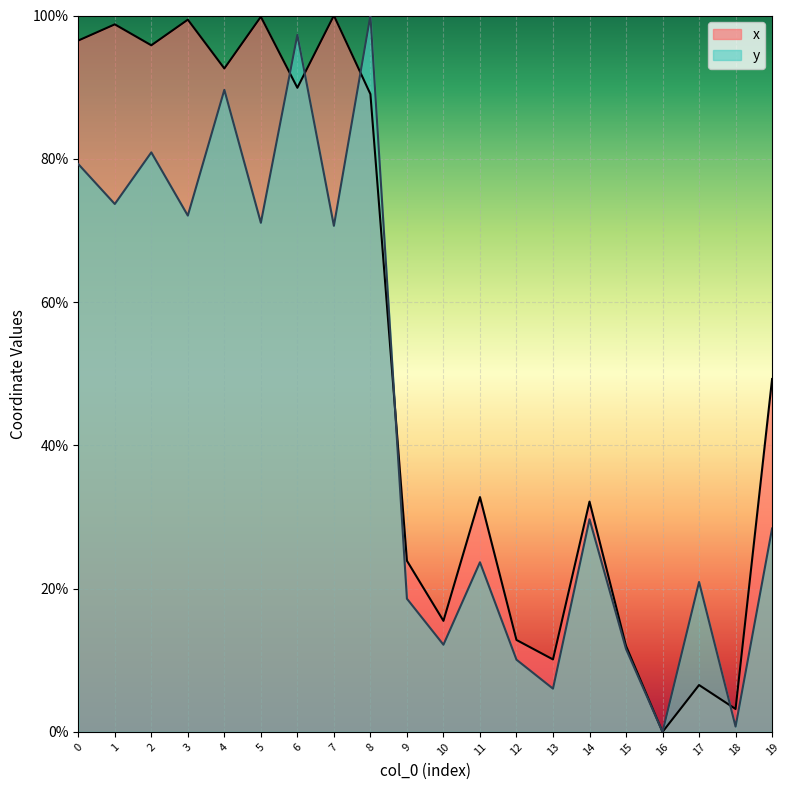

What is the total value across all series at 1?

172.5